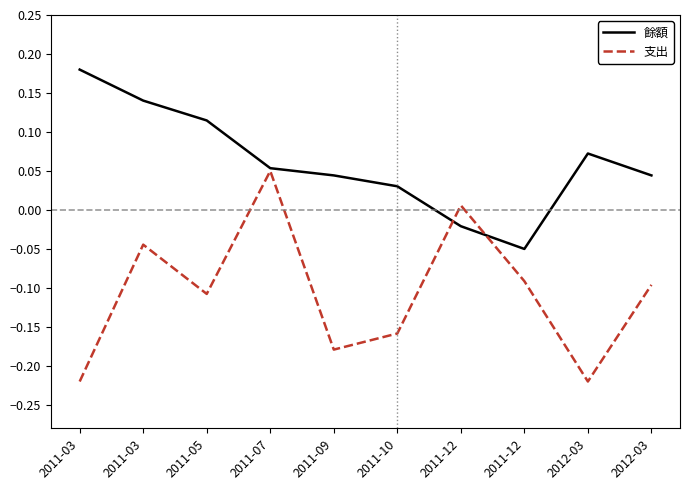

Rank the categories by 餘額 value from highest to lowest.

2011-03, 2011-03, 2011-05, 2012-03, 2011-07, 2011-09, 2012-03, 2011-10, 2011-12, 2011-12